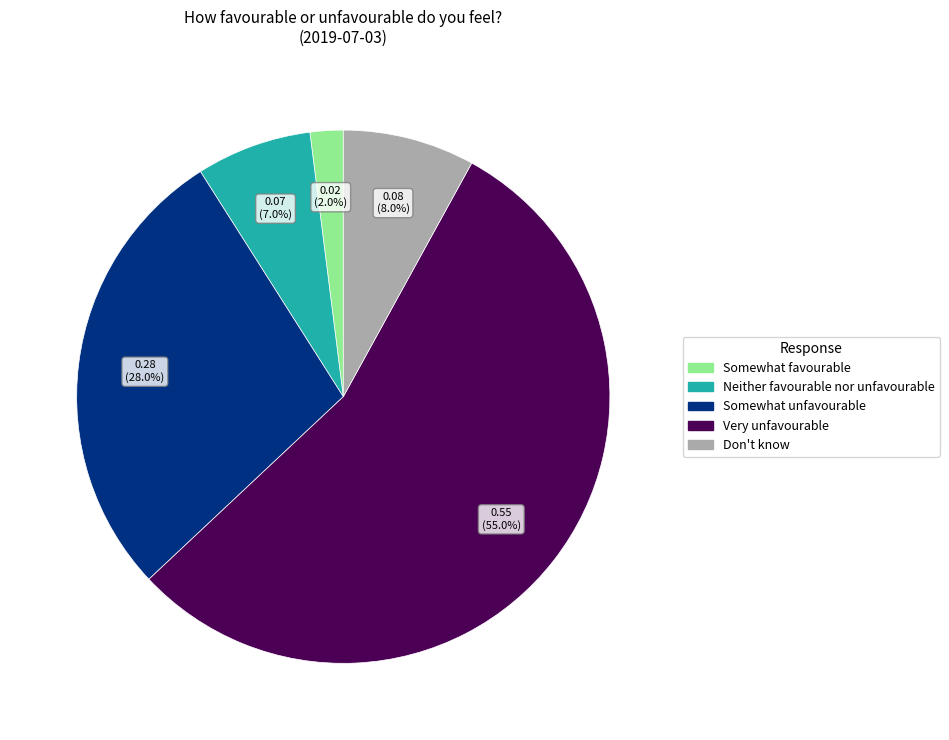

To the nearest percent, what is the average slice percentage?

20%